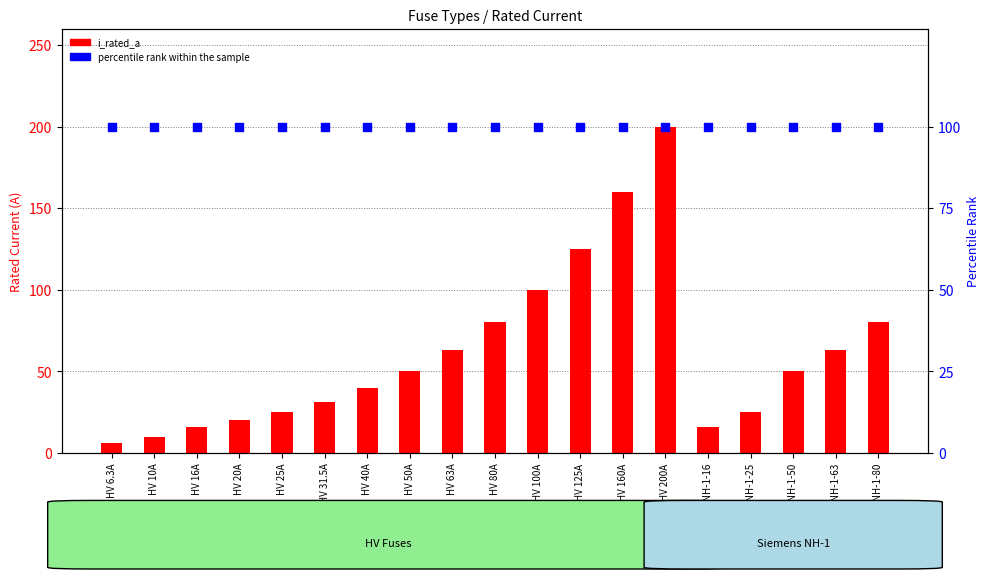

What is the total value across all series at HV 80A?

180.0